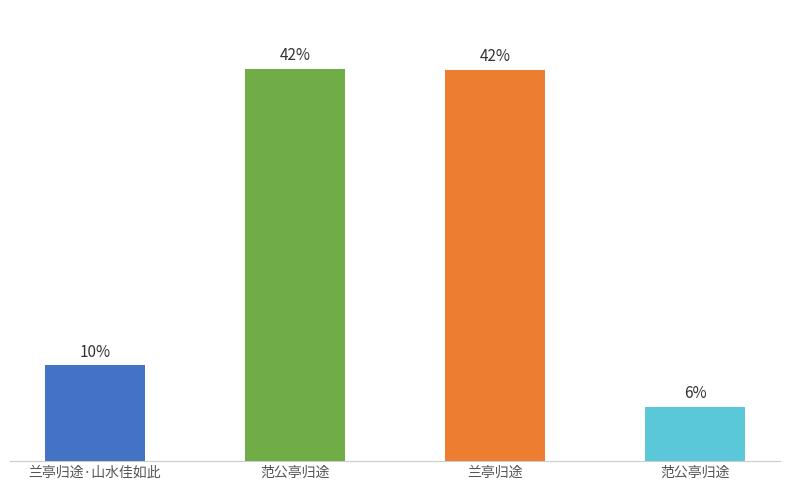

Are the bars horizontal?

No